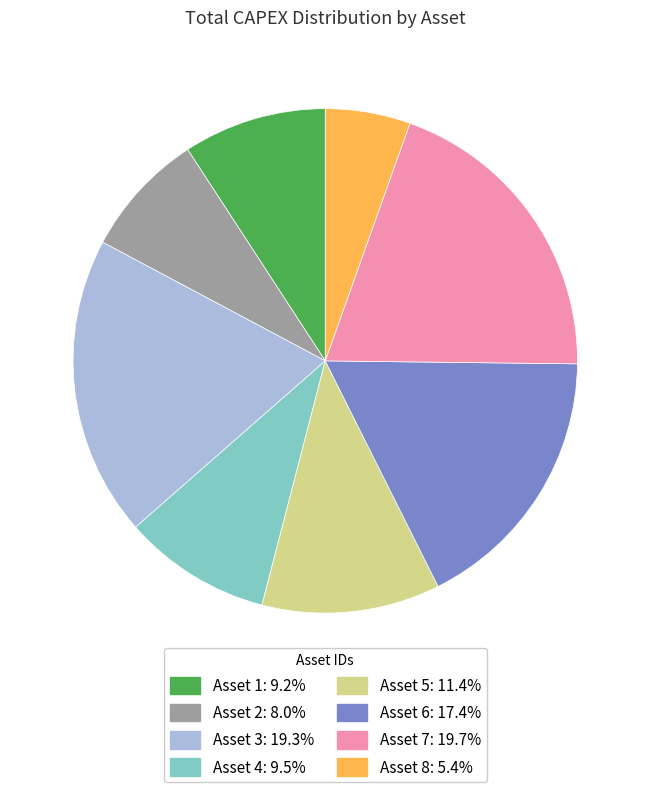

What is the ratio of the value at Asset 5: 11.4% to the value at Asset 4: 9.5%?

1.2